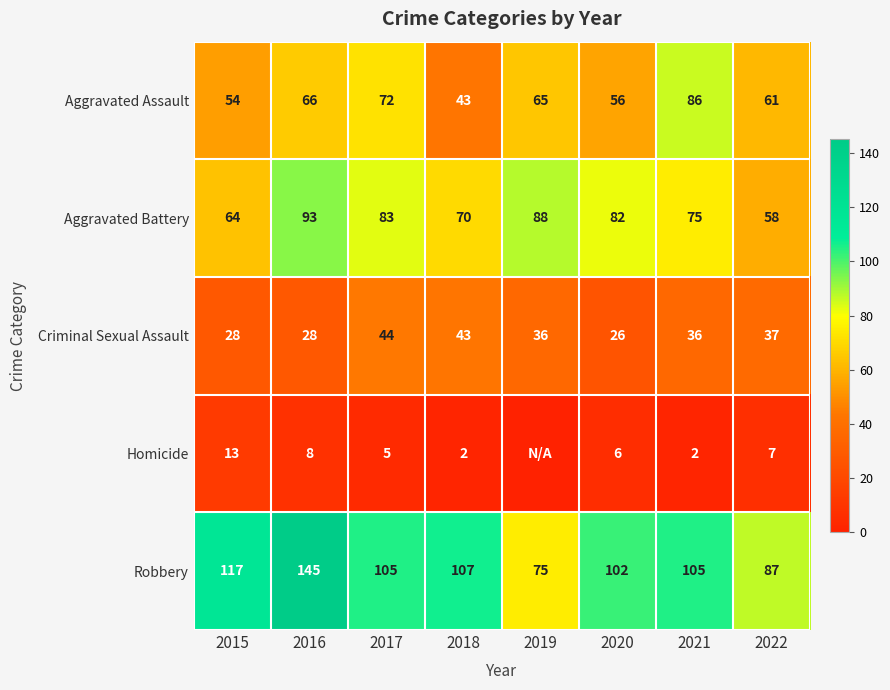

What is the sum of all Criminal Sexual Assault values?

278